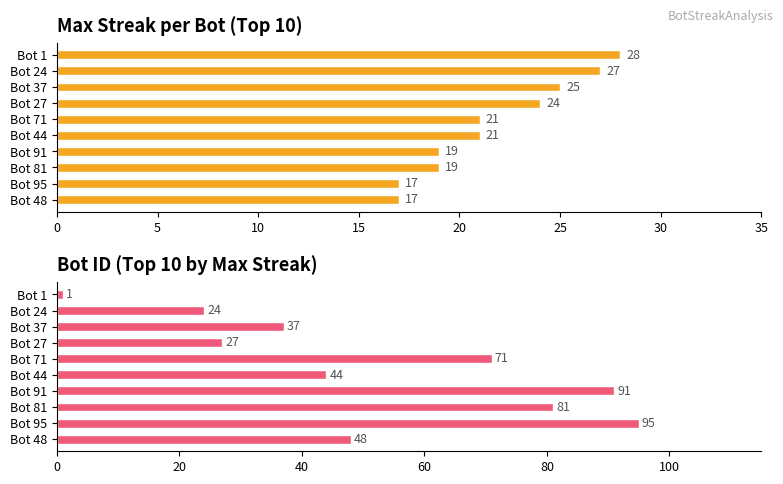

List the series in order of their overall mean, highest first.

Bot ID, Max Streak